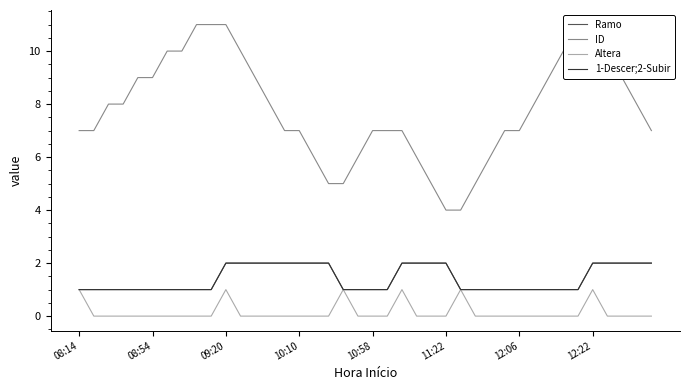

At which label does 1-Descer;2-Subir reach its minimum?

08:14